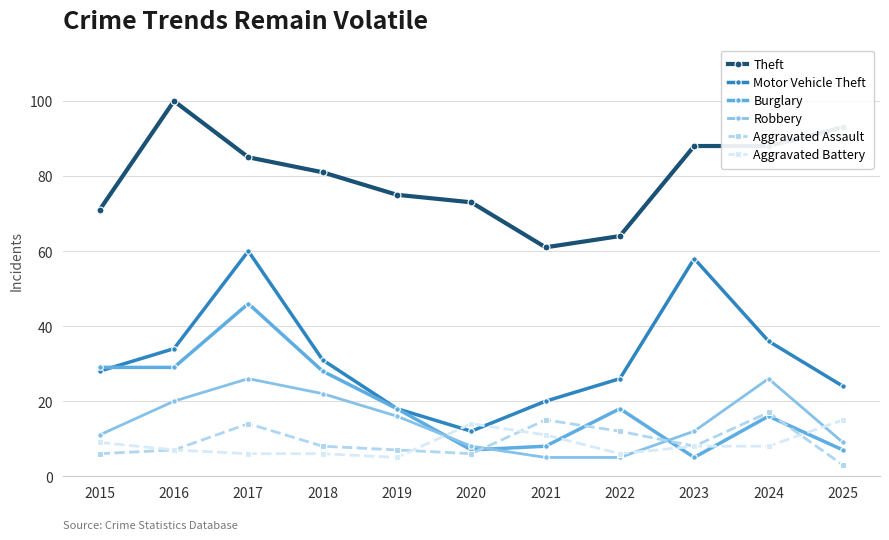

Which category has the highest value in the Aggravated Assault series?

2024